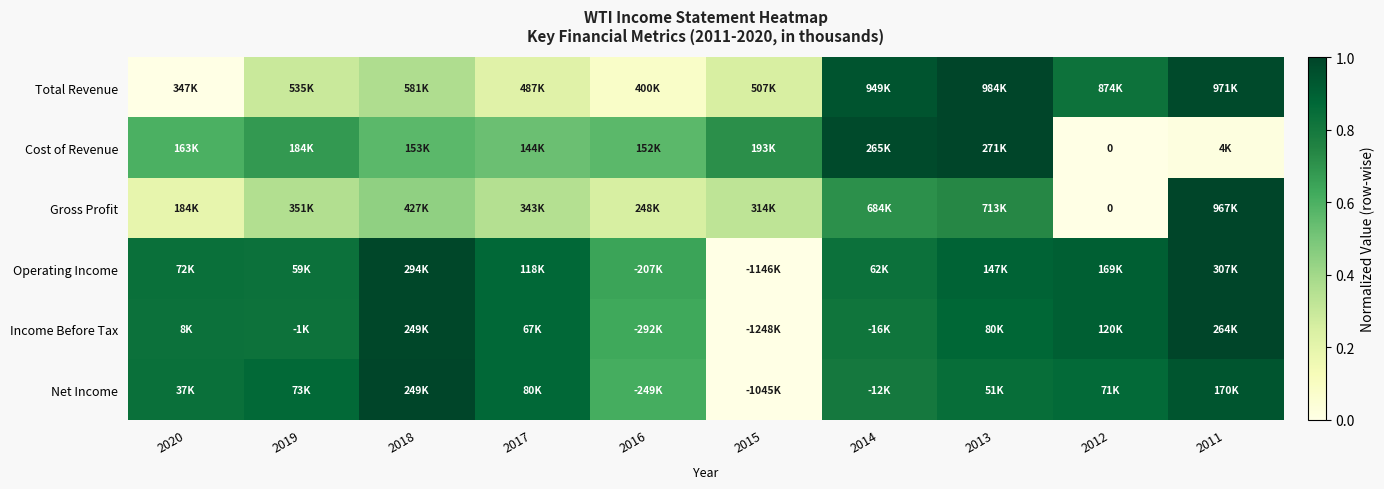

Which category has the highest value in the Income Before Tax series?

2011